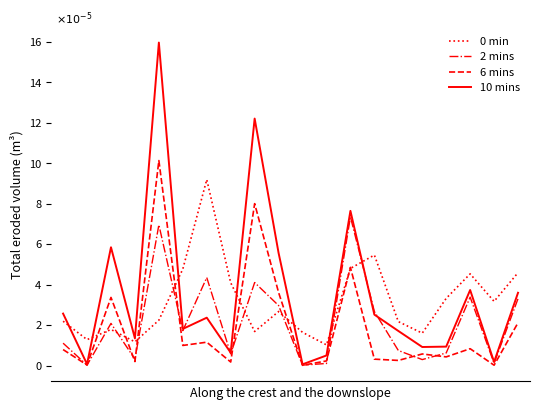

What is the maximum value shown in the chart?

16.0